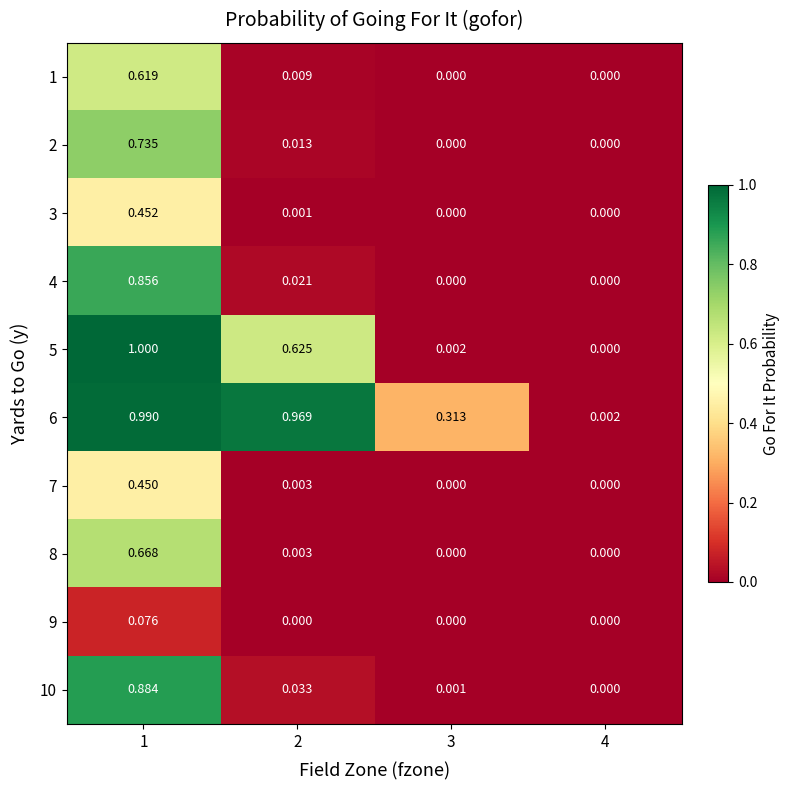

Between 3 and 2, which is larger?

2